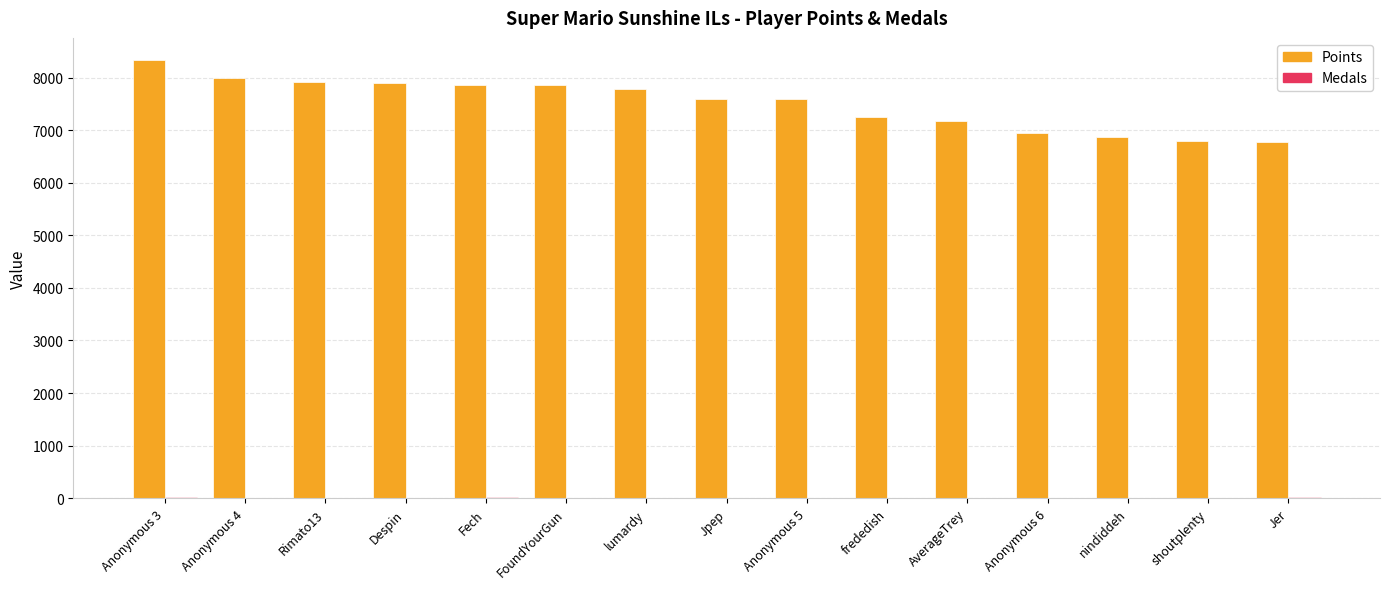

Between Fech and Anonymous 6, which series saw the biggest shift?

Points